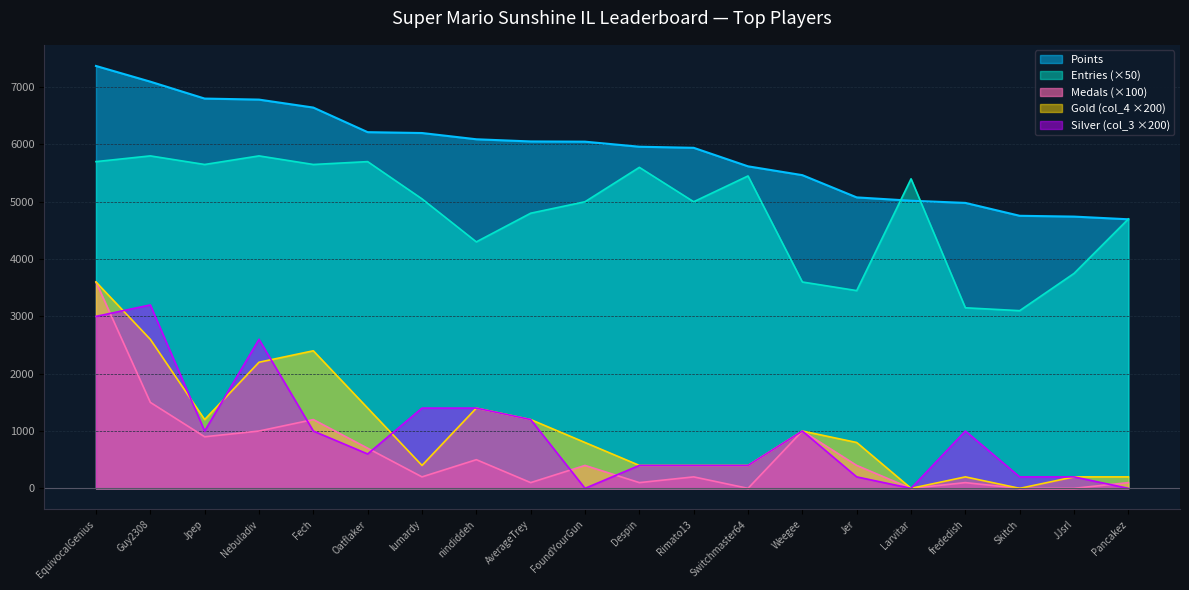

At which category is the sum across all series the highest?

EquivocalGenius